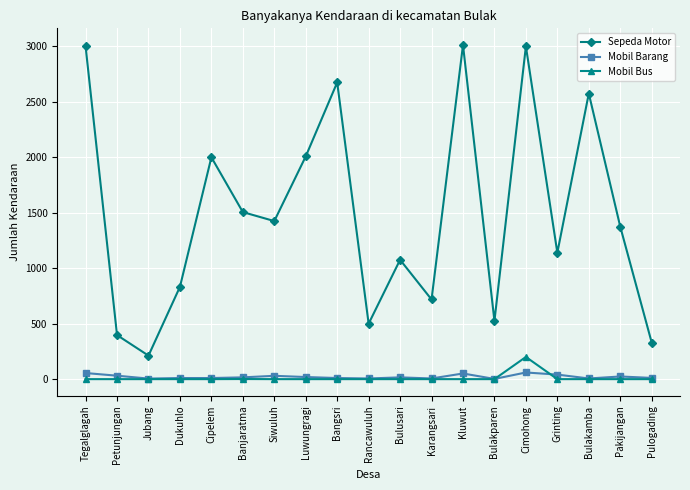

What is the total value across all series at Kluwut?

3063